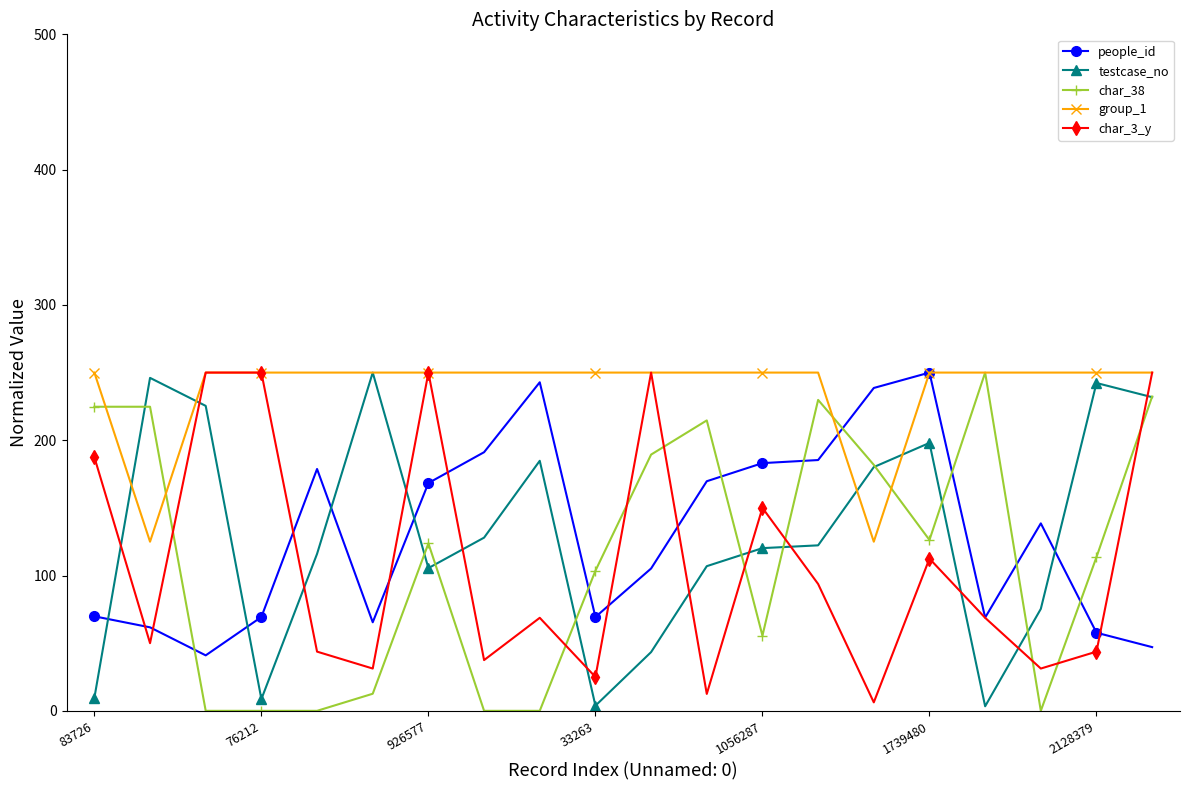

True or false: testcase_no has more than 2 points higher than both neighbors.

True